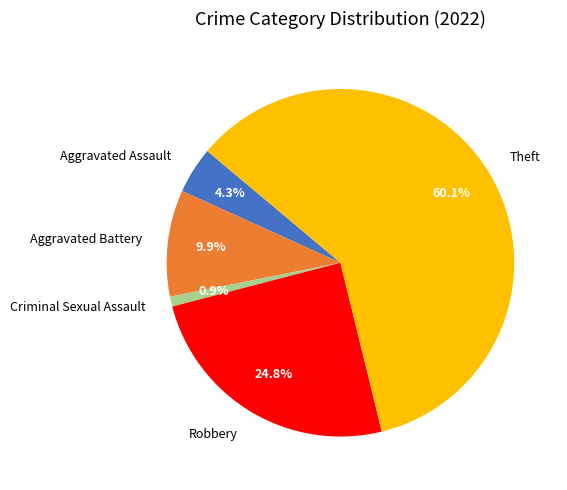

Which category has the smallest portion of the pie?

Criminal Sexual Assault